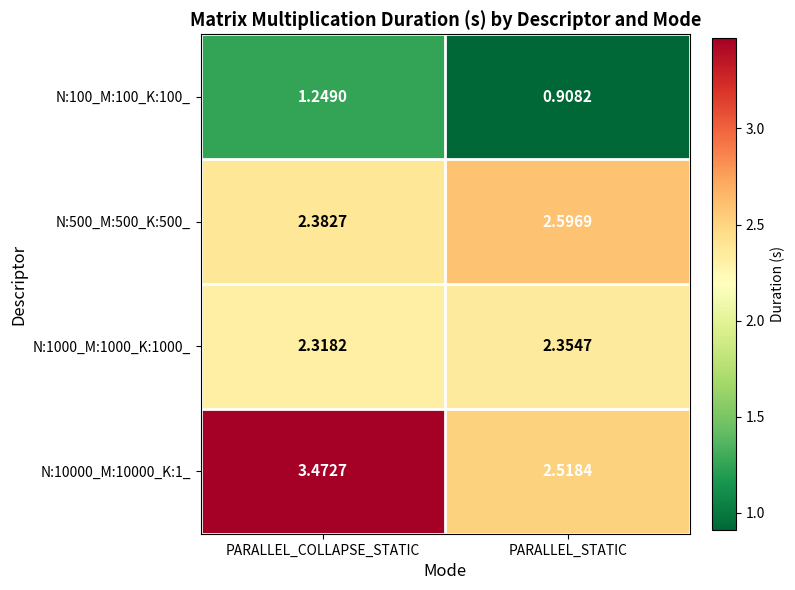

At how many categories does at least one series exceed 1?

2